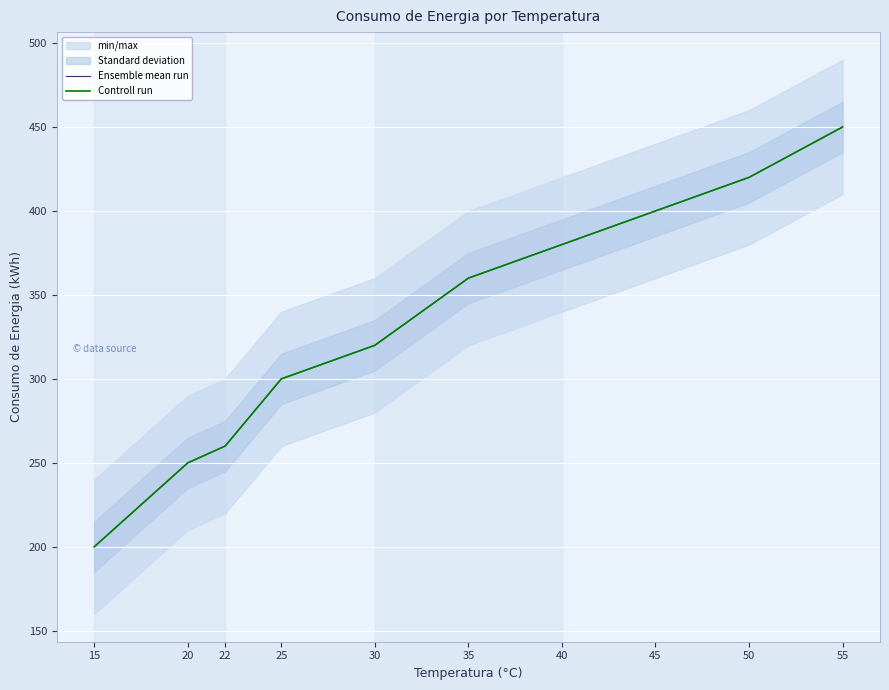

True or false: Ensemble mean run and Controll run cross at least once.

False